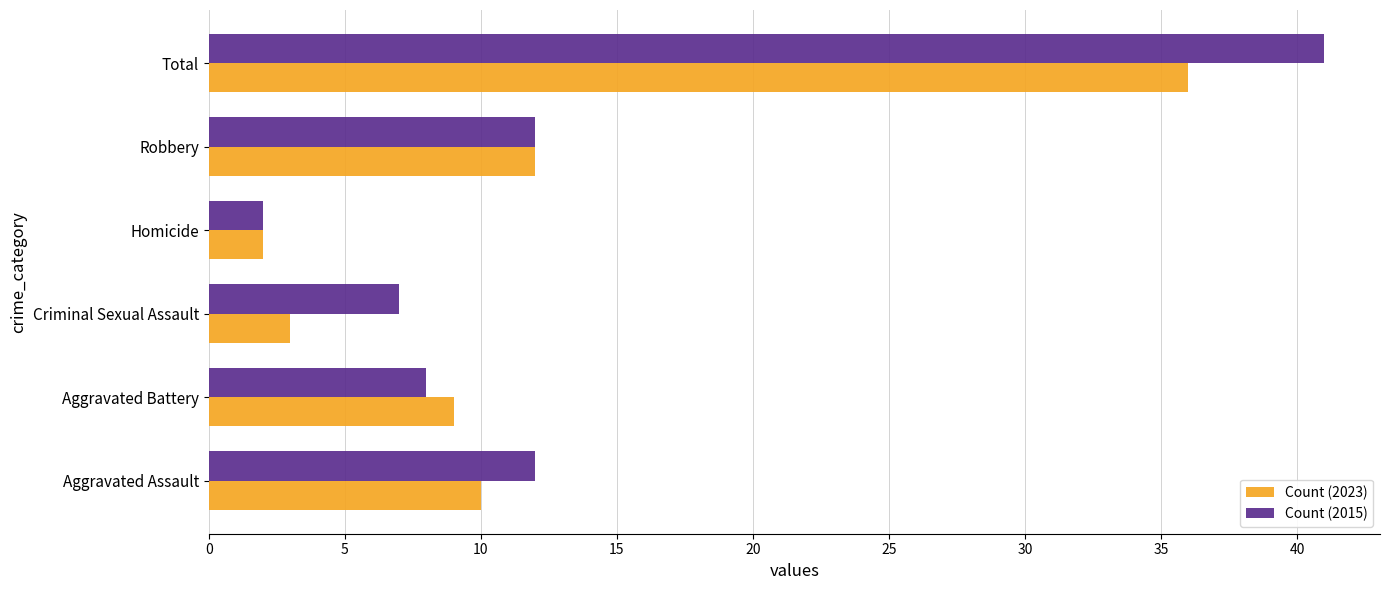

The value of Count (2023) at Homicide is 2. True or false?

True